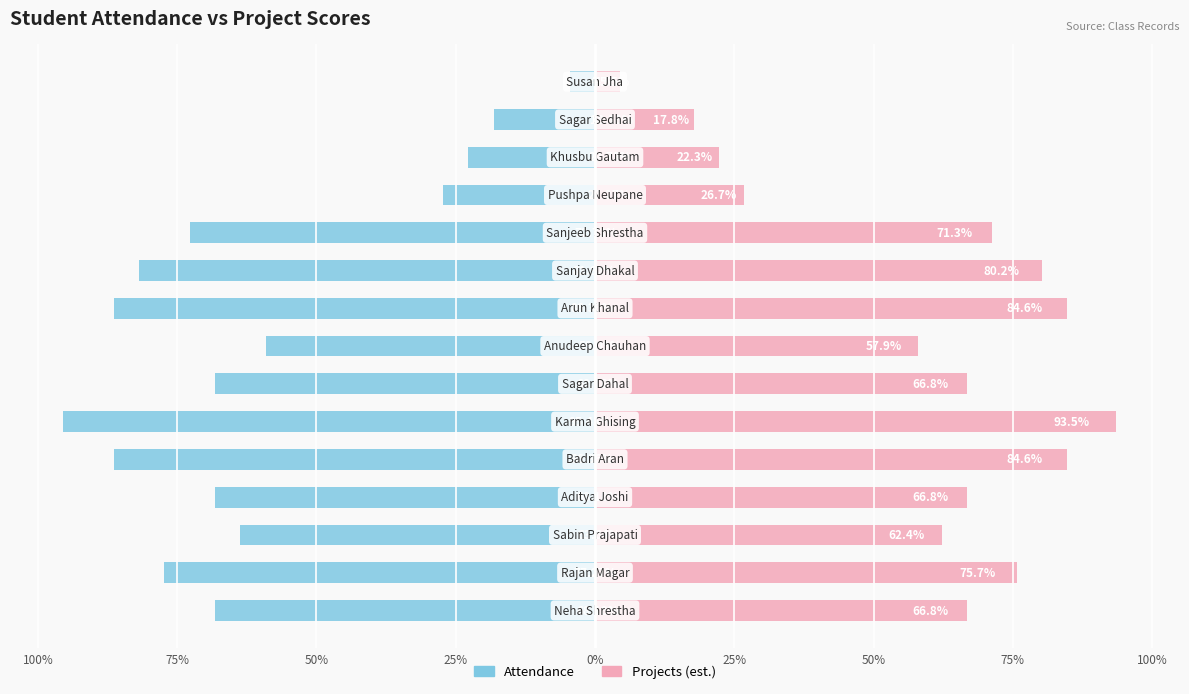

Is it true that Attendance equals -86.4 at 0%?

True